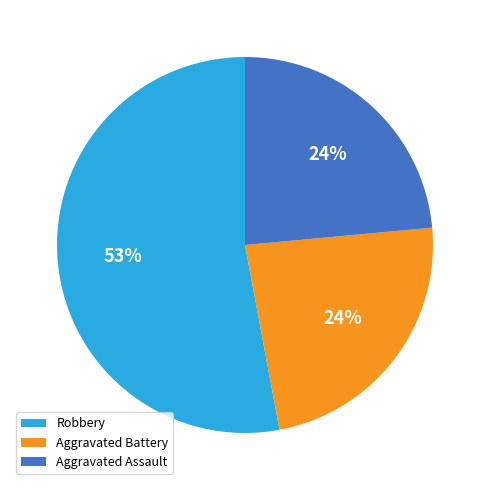

Which category has the biggest portion of the pie?

Robbery